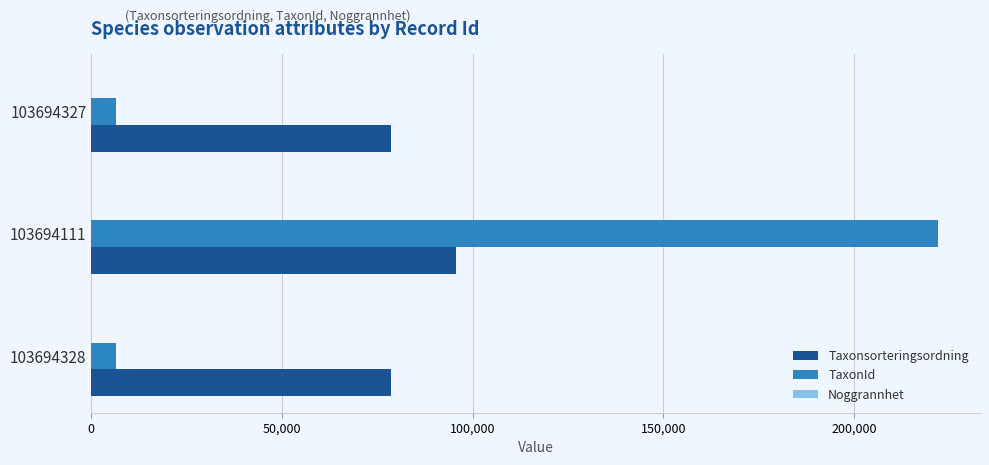

Which series changed the most between 103694111 and 103694327?

TaxonId